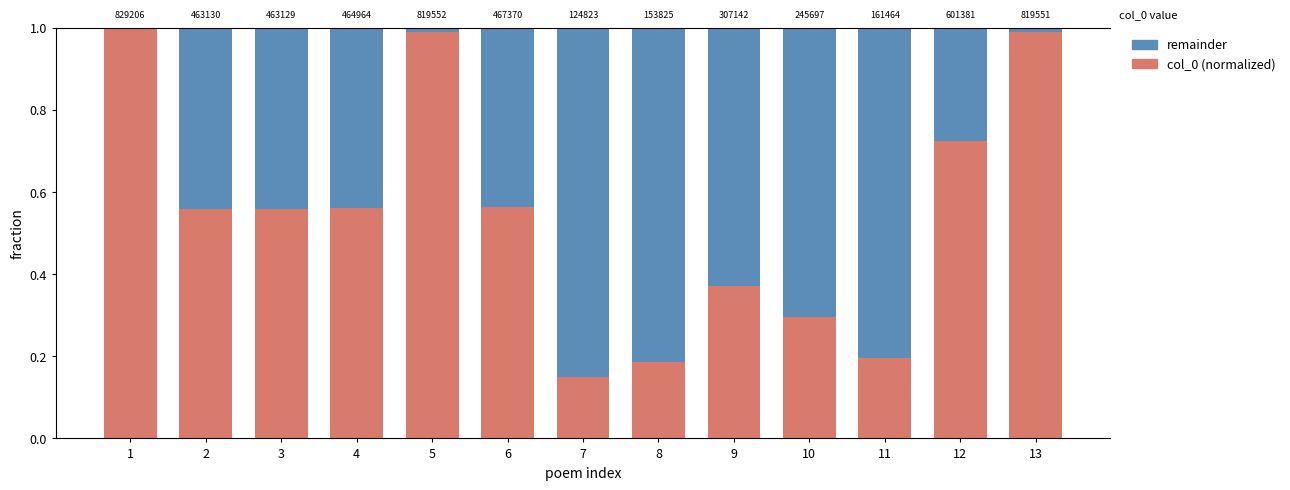

Which series has the widest spread of values?

col_0 (normalized)